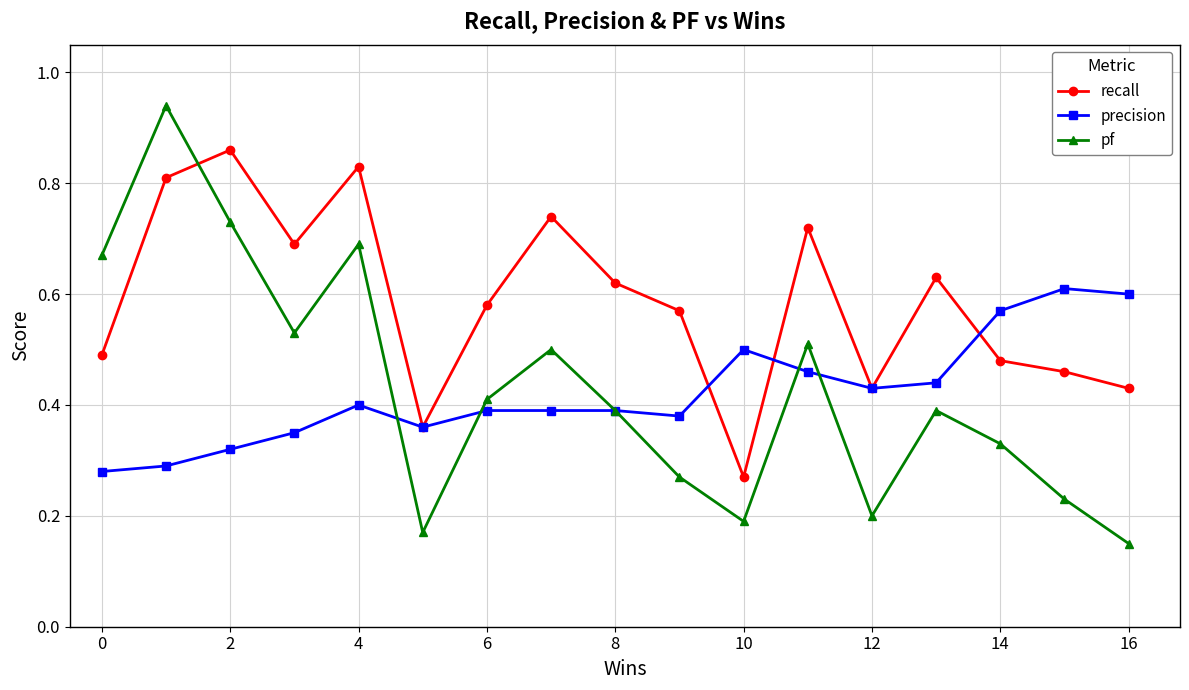

Which series has the largest total across all categories?

recall